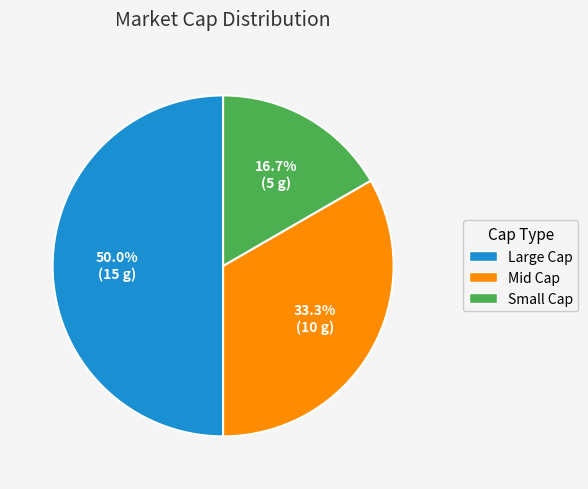

What percentage is the Mid Cap slice, to the nearest percent?

33%